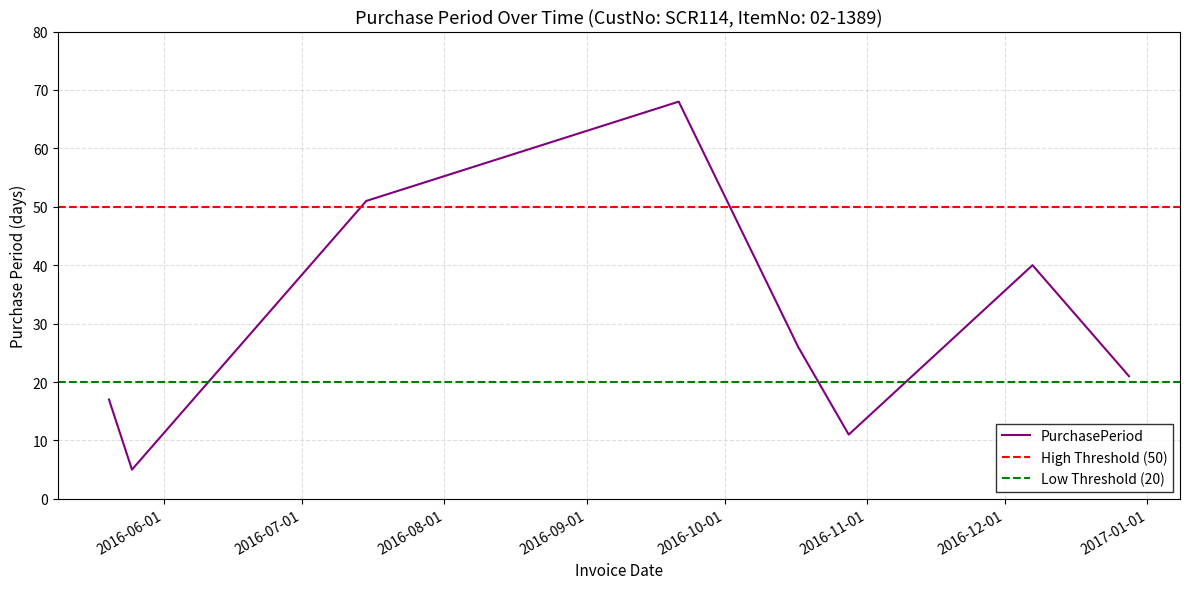

At which label is the value closest to 36?

2016-12-07